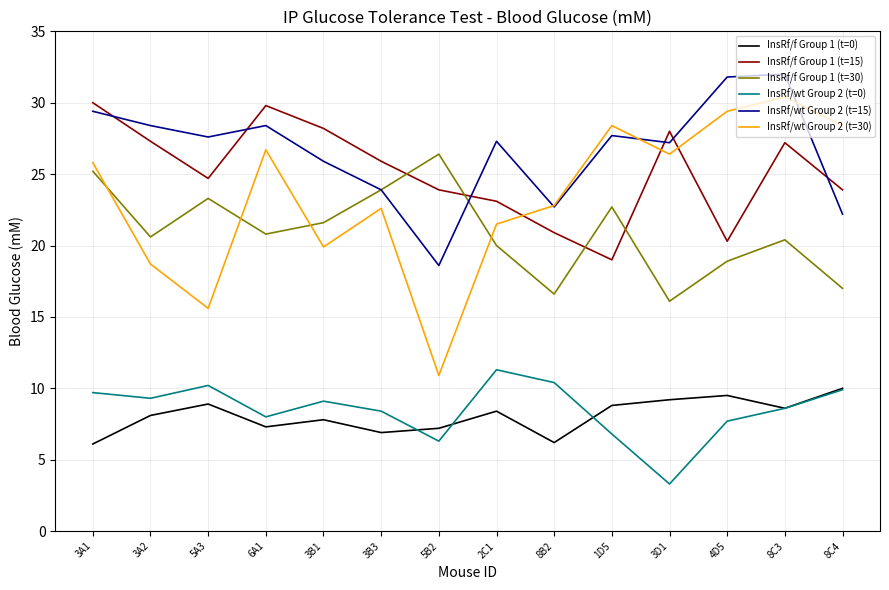

Is it true that InsRf/wt Group 2 (t=0) equals 16.7 at 8B2?

False